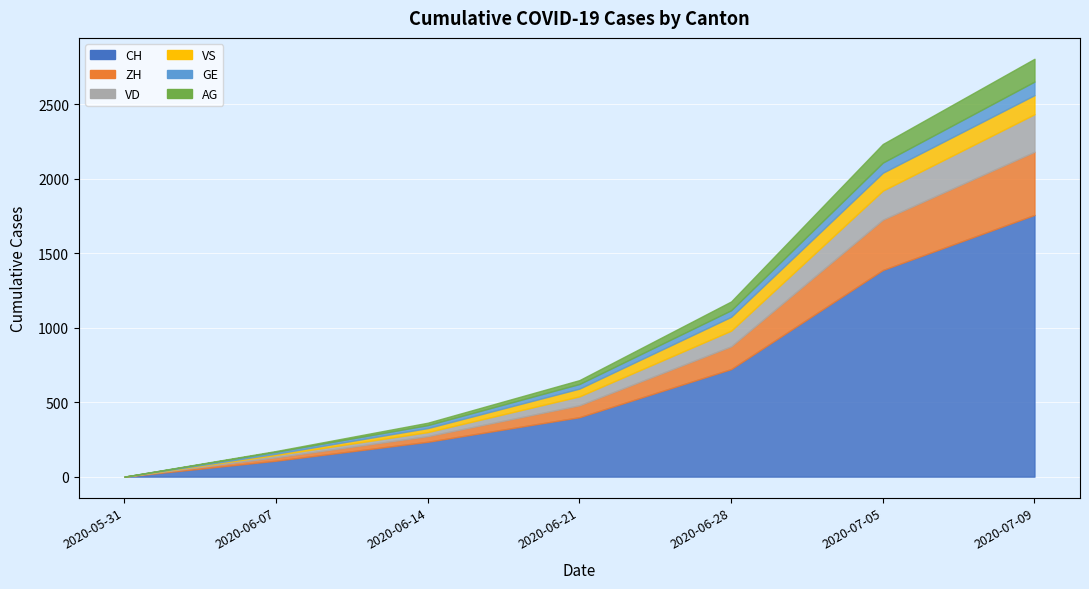

At which category is the sum across all series the highest?

2020-07-09